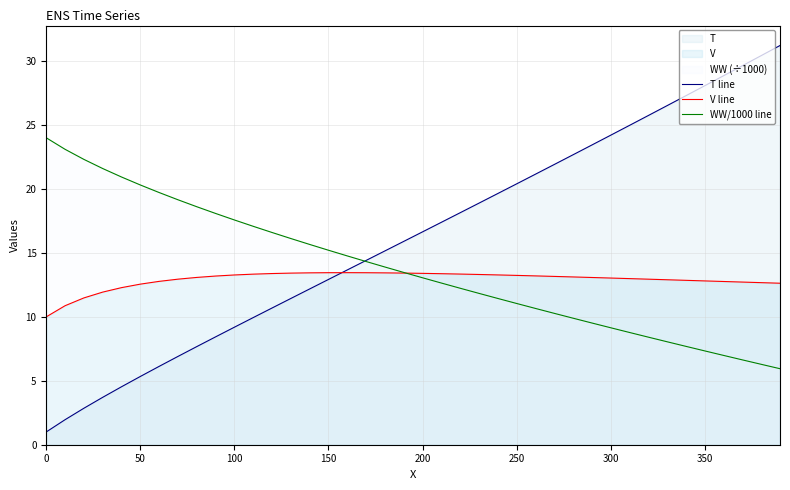

How many lines are shown in the chart?

3